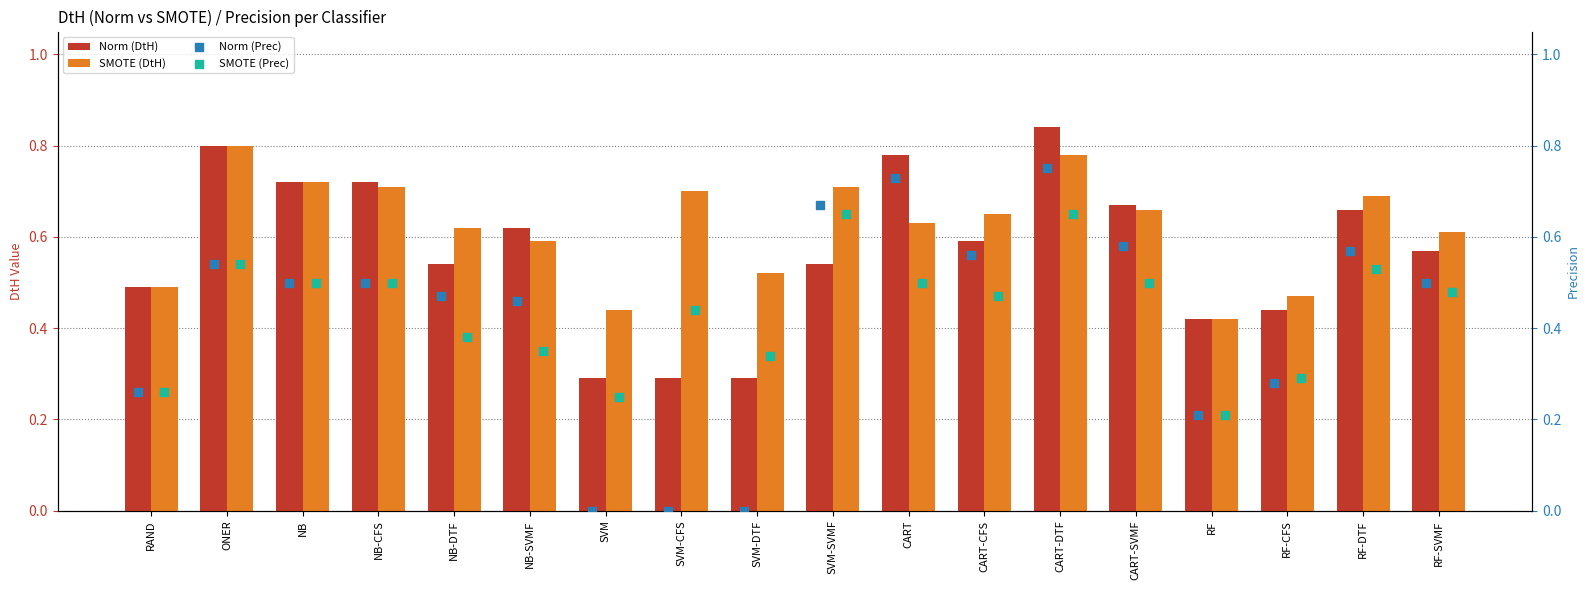

At how many categories does at least one series exceed 0?

18